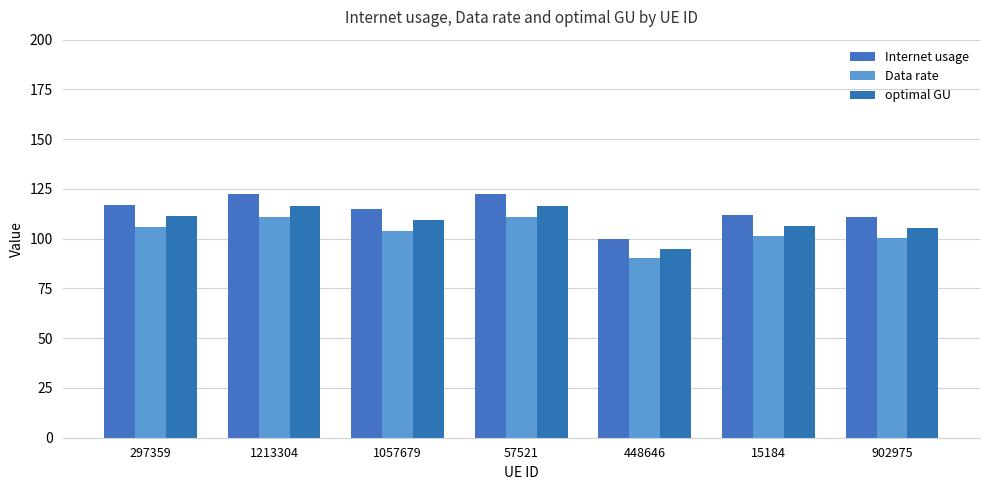

At how many categories does at least one series exceed 104?

6